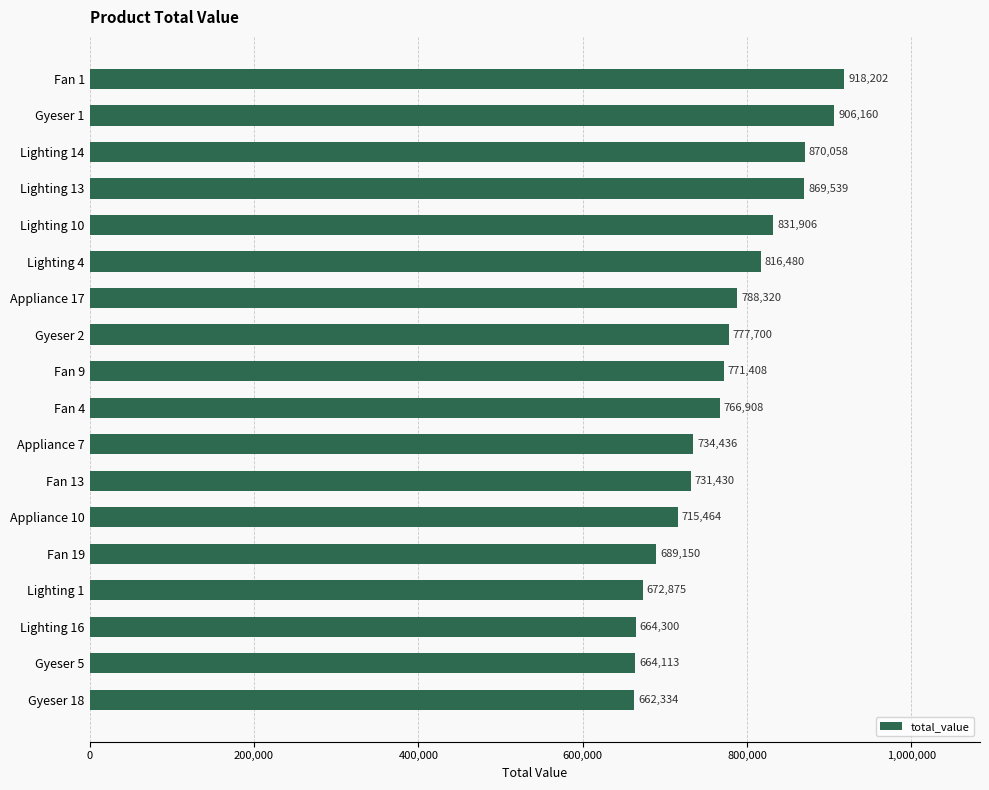

What is the sum of all values?

13850783